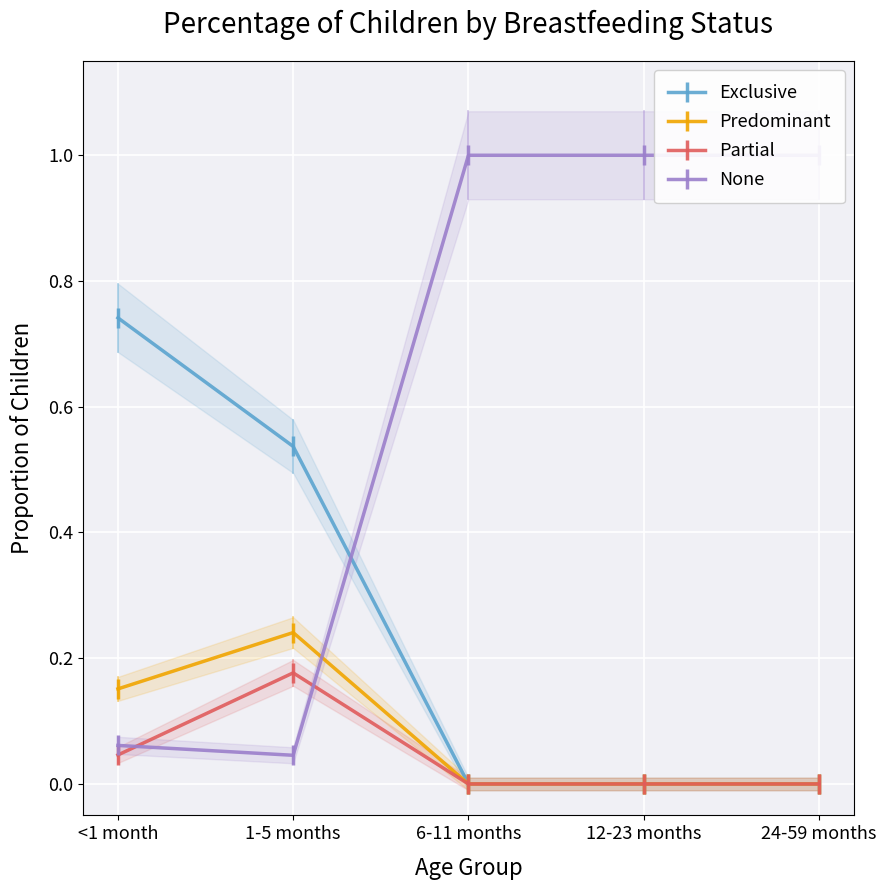

What are all the series names shown in the legend?

Exclusive, Predominant, Partial, None